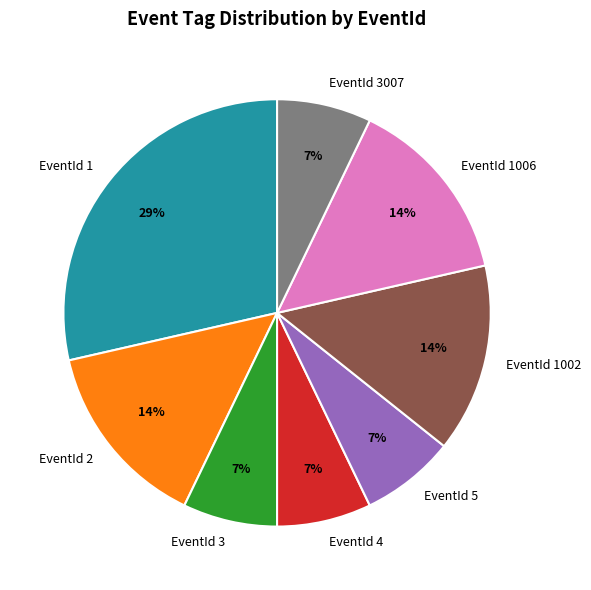

Do EventId 3 and EventId 4 together represent more than half of the pie?

No